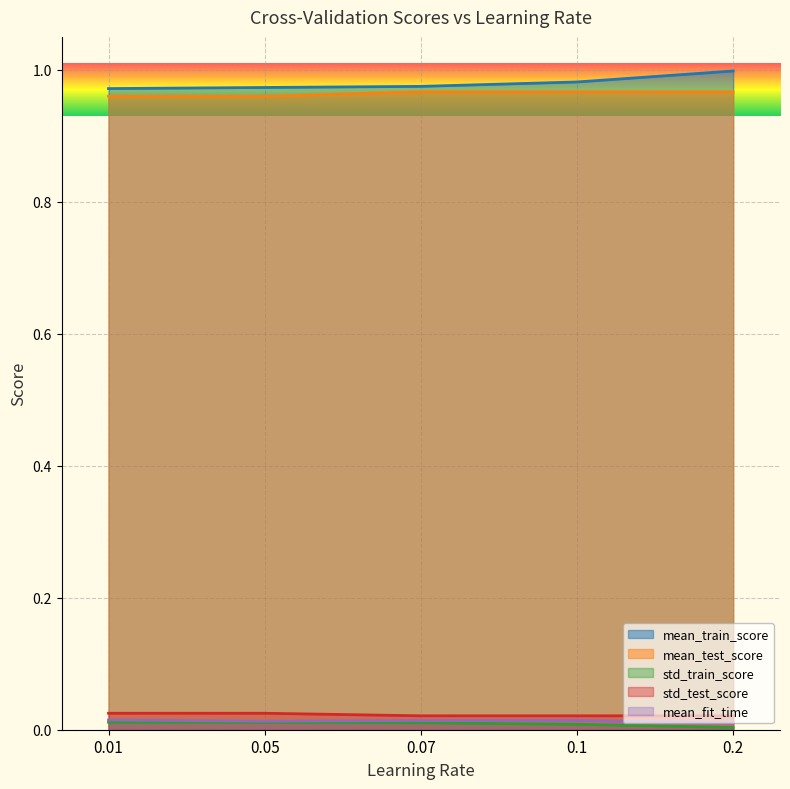

List the series in order of their peak value, lowest first.

std_train_score, mean_fit_time, std_test_score, mean_test_score, mean_train_score